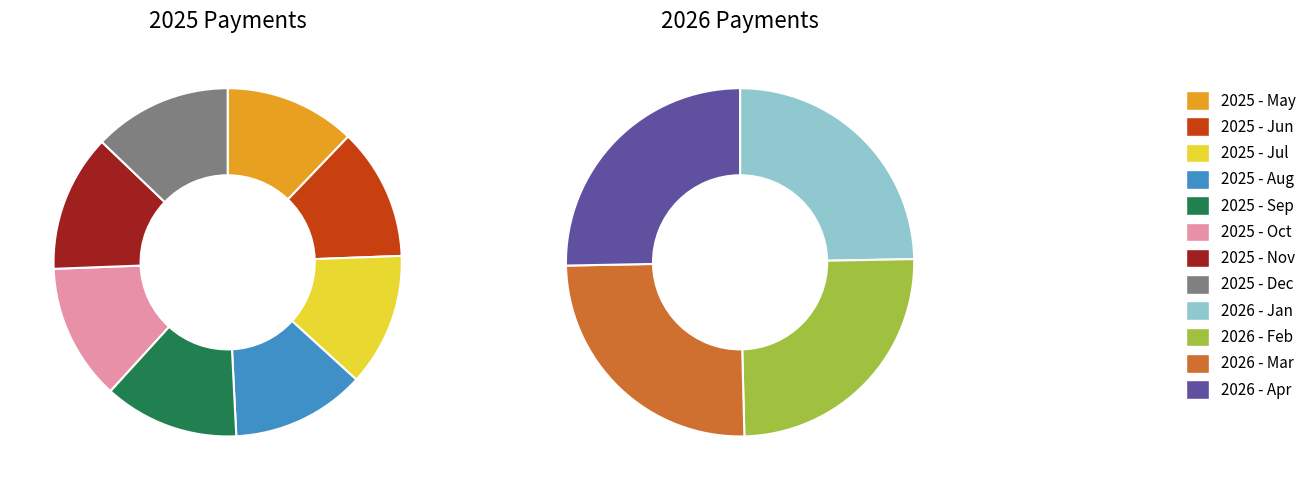

What is the smallest slice in the pie chart?

2025 - May